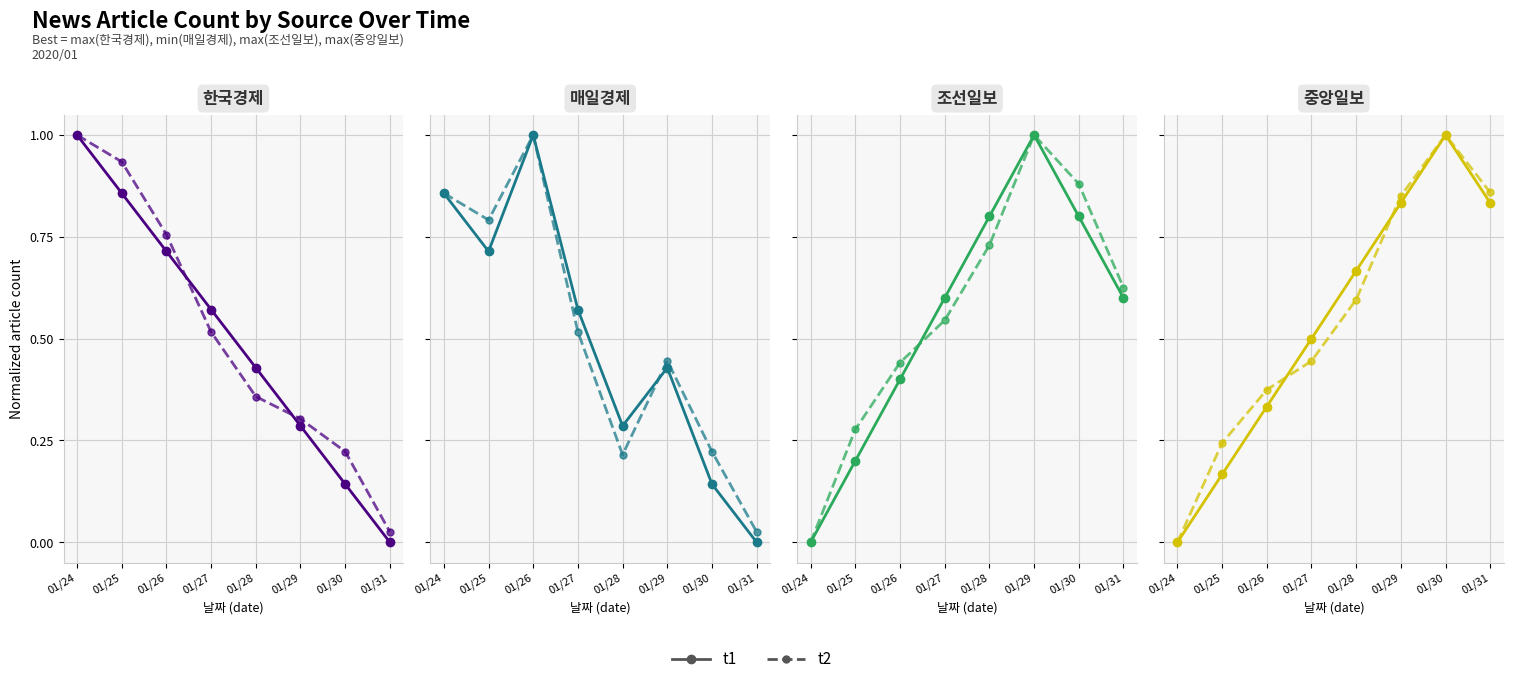

Is the value of t2 at 01/30 greater than the value of t1 at 01/27?

Yes